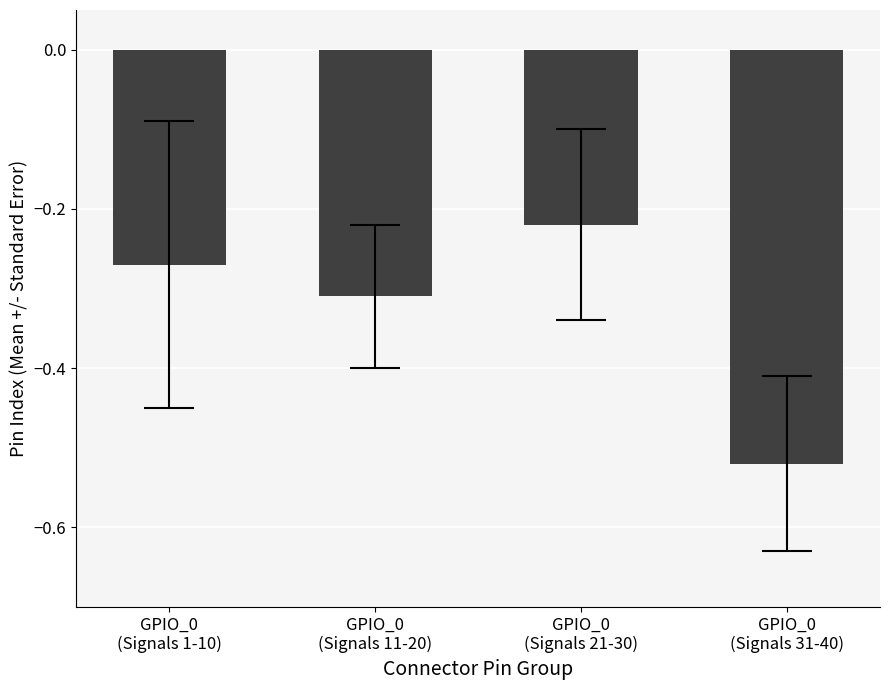

How many distinct data groups are displayed?

1